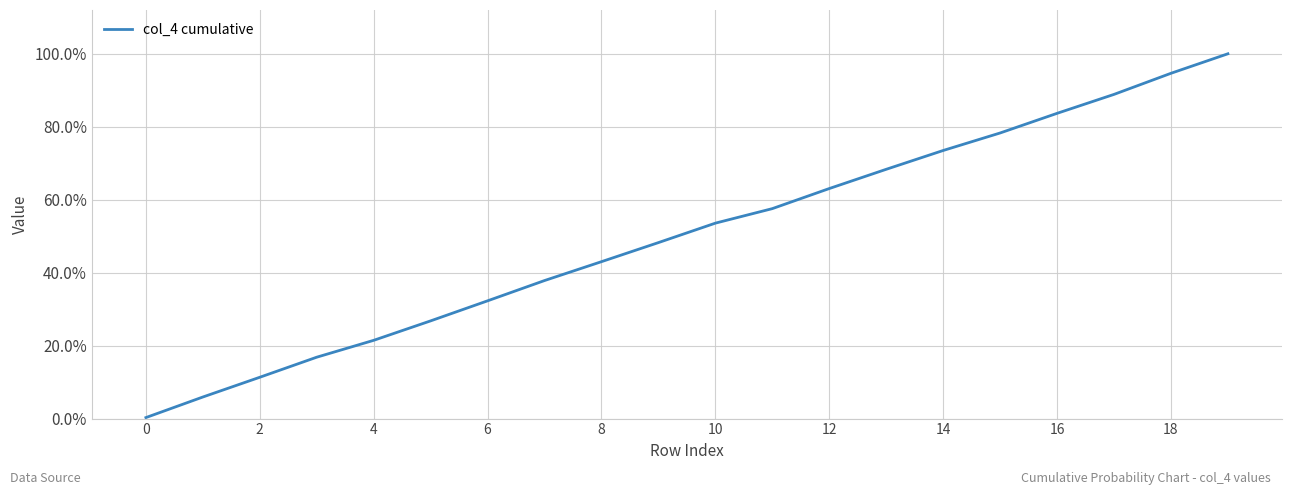

What is the value of the 12th point from the left?

0.6